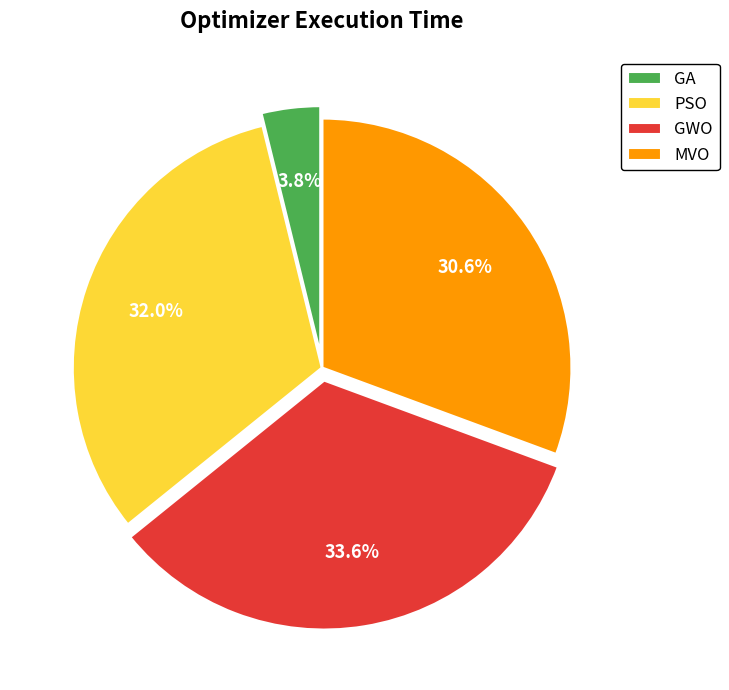

Which category has the biggest portion of the pie?

GWO